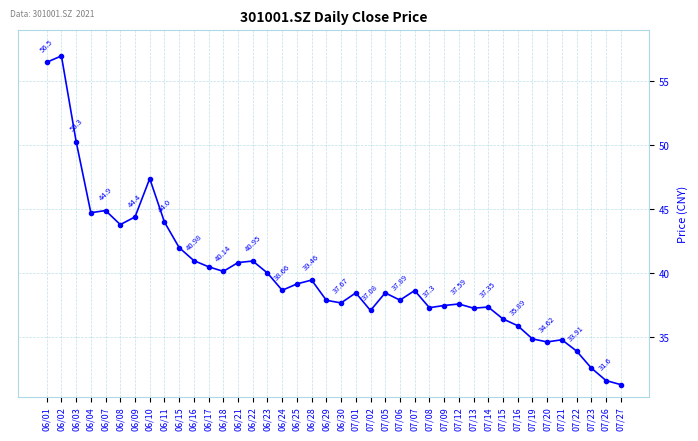

What is the average value?

39.9